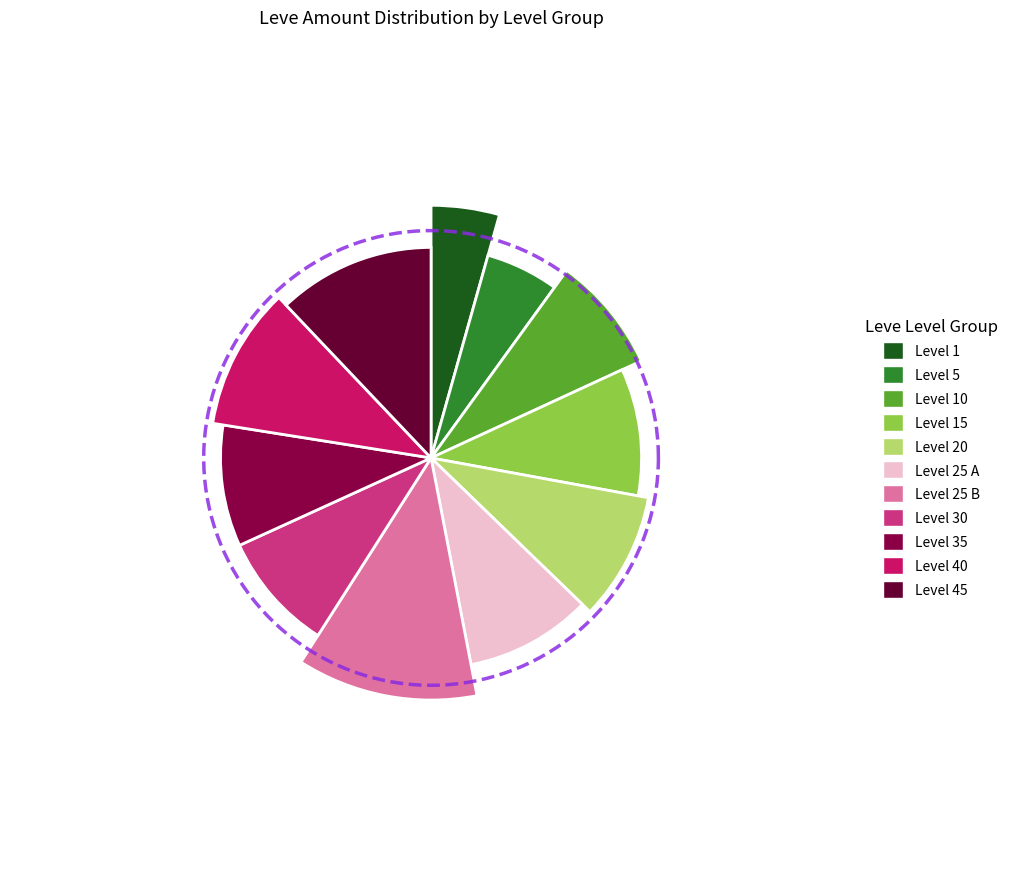

Is it true that Padded Hempen Trousers is 1% of the pie?

False